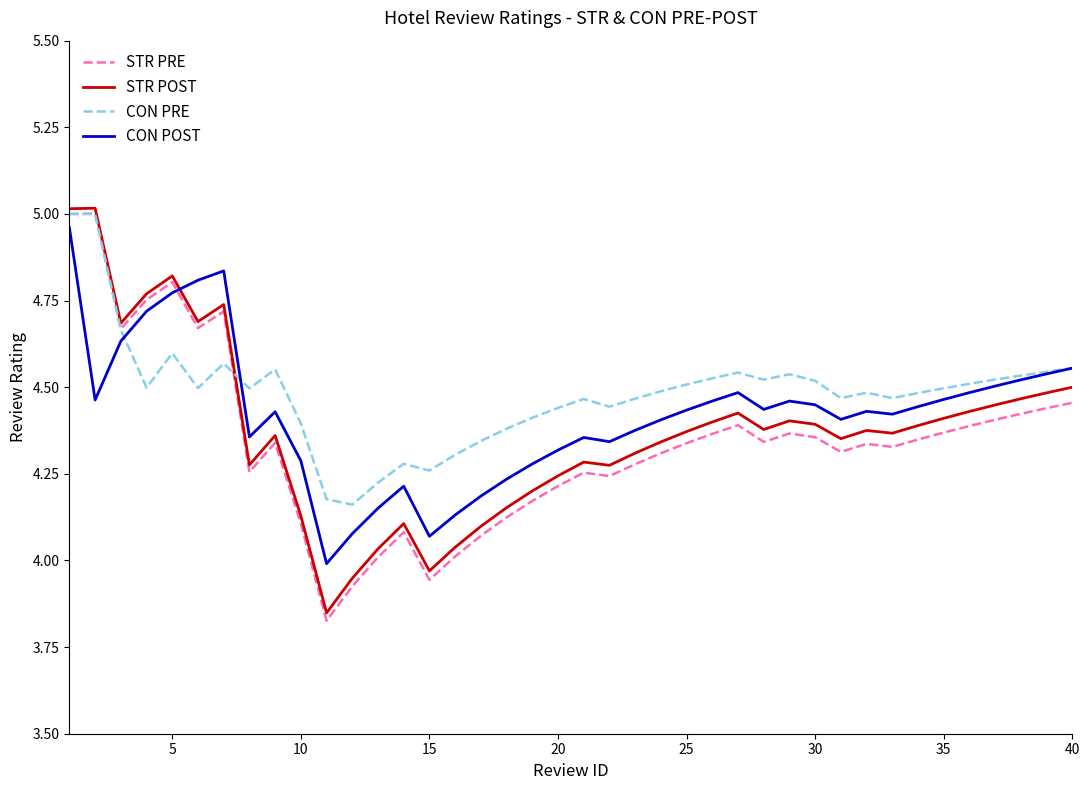

Which series has the largest range (max minus min)?

STR PRE